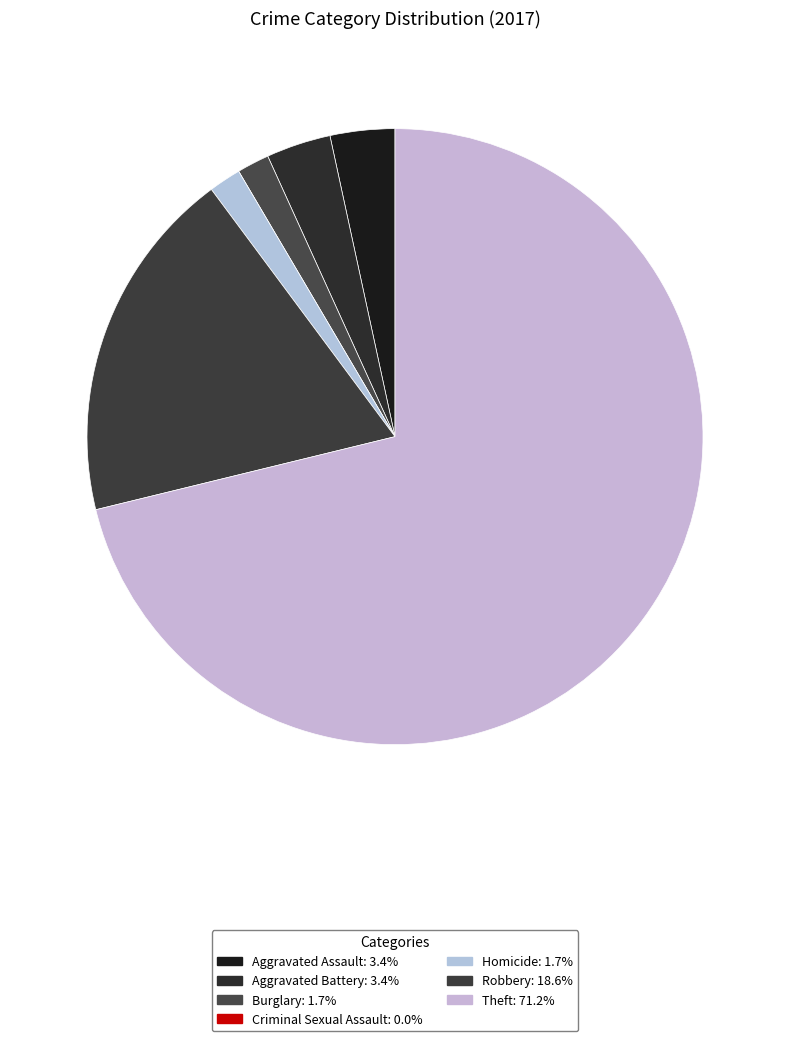

To the nearest percent, what percentage of the pie is Homicide?

2%